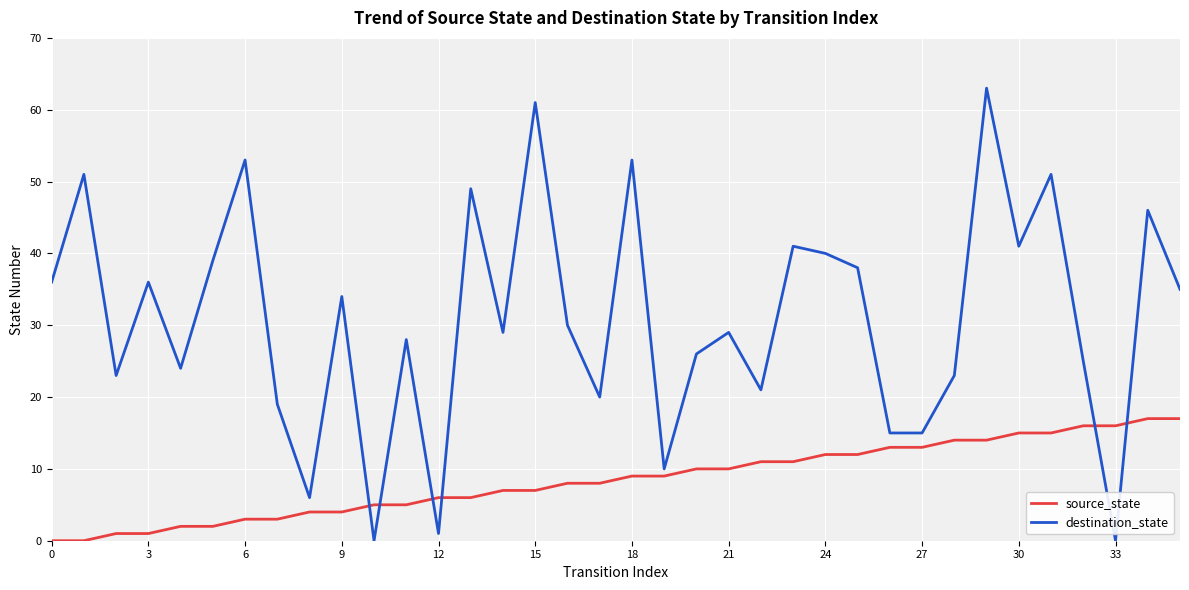

Which series has the largest total across all categories?

destination_state